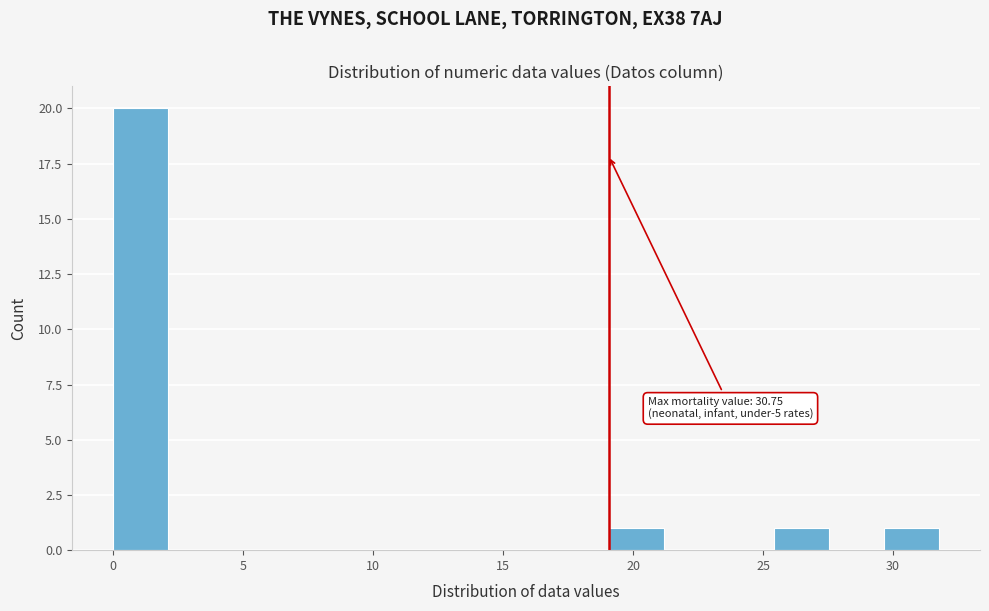

Over which range of the x-axis is the bar tallest?

0.0 to 2.0